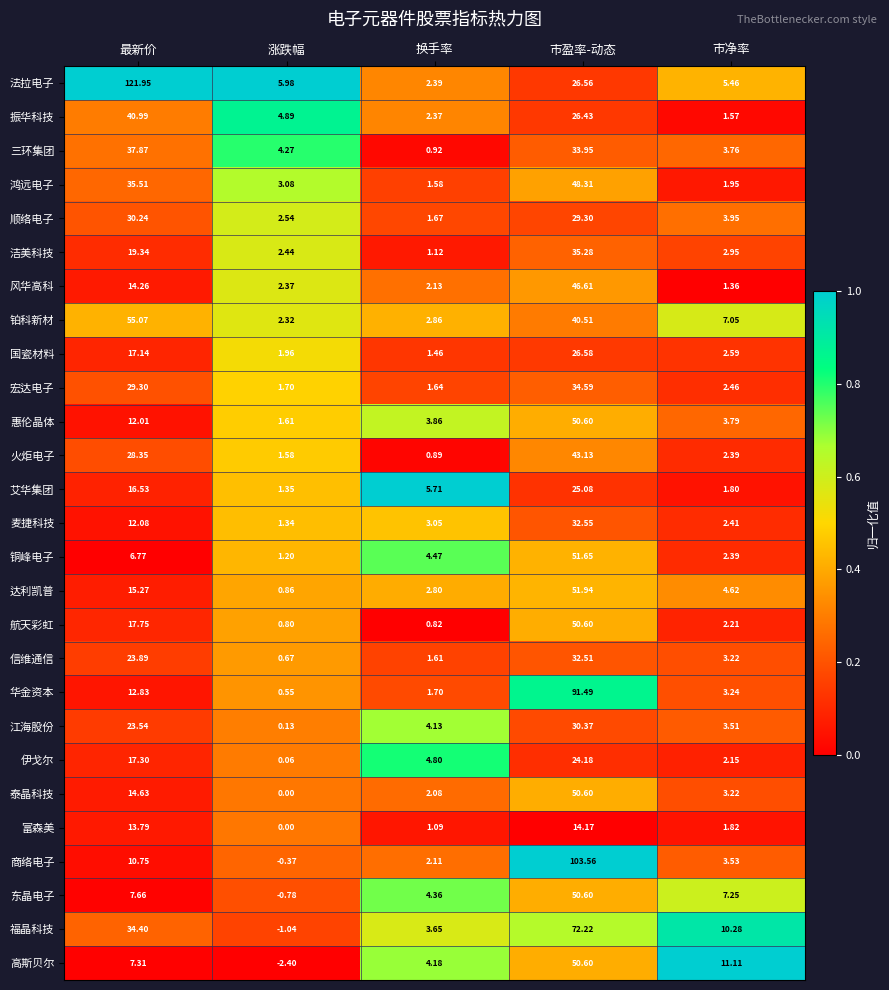

Rank the categories by 信维通信 value from lowest to highest.

涨跌幅, 换手率, 市净率, 最新价, 市盈率-动态